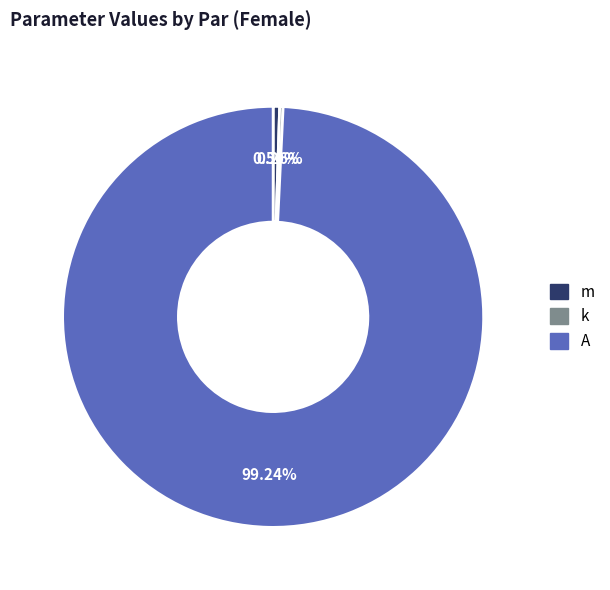

Is there any slice that represents more than half of the pie?

Yes